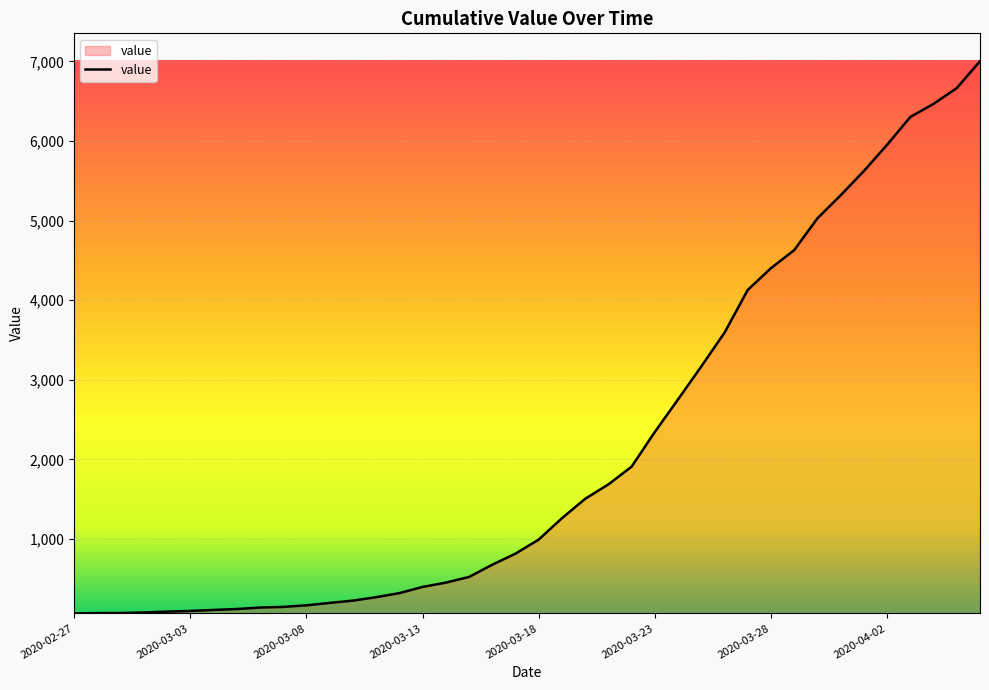

What is the greatest value displayed?

7002